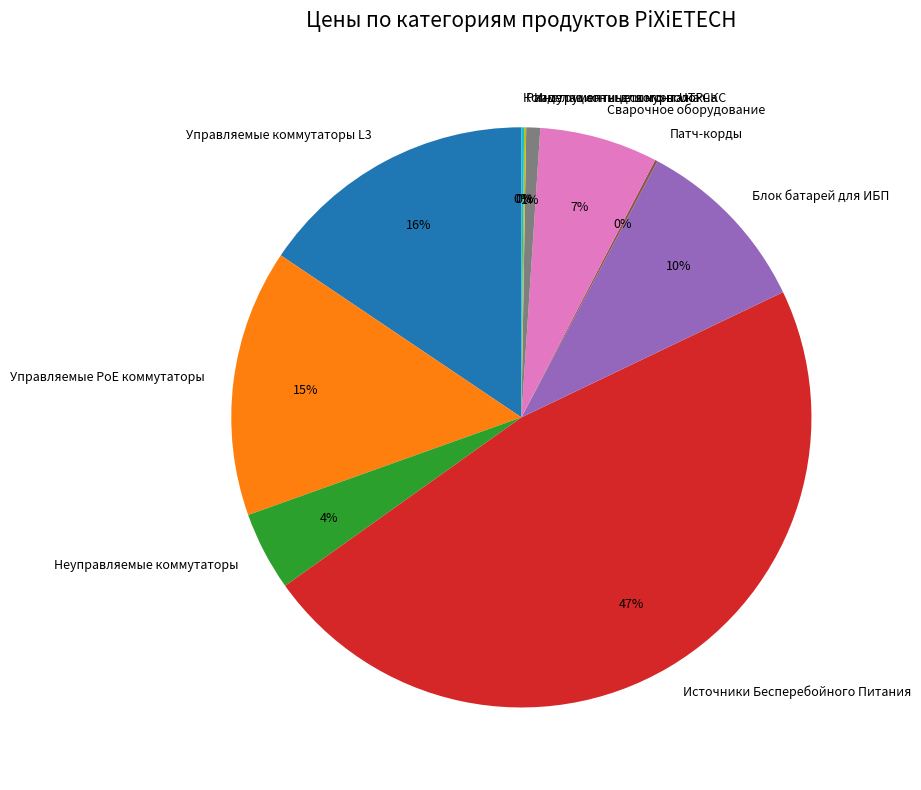

Which category has the biggest portion of the pie?

Источники Бесперебойного Питания